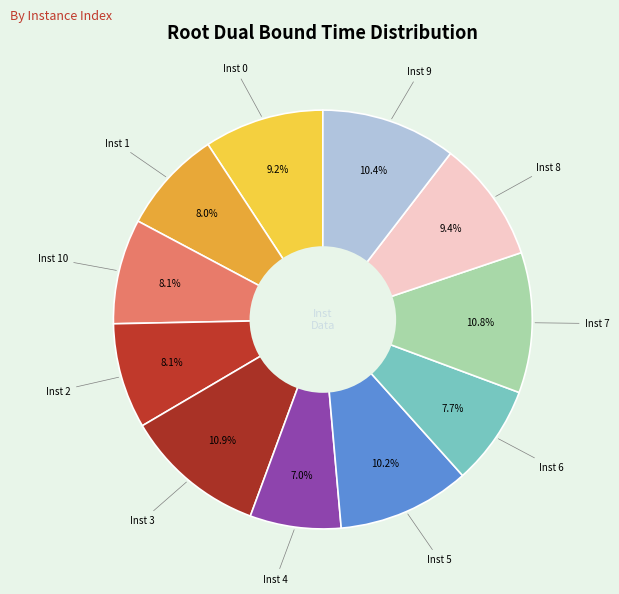

To the nearest percent, what is the difference between the largest and smallest slice percentages?

4%